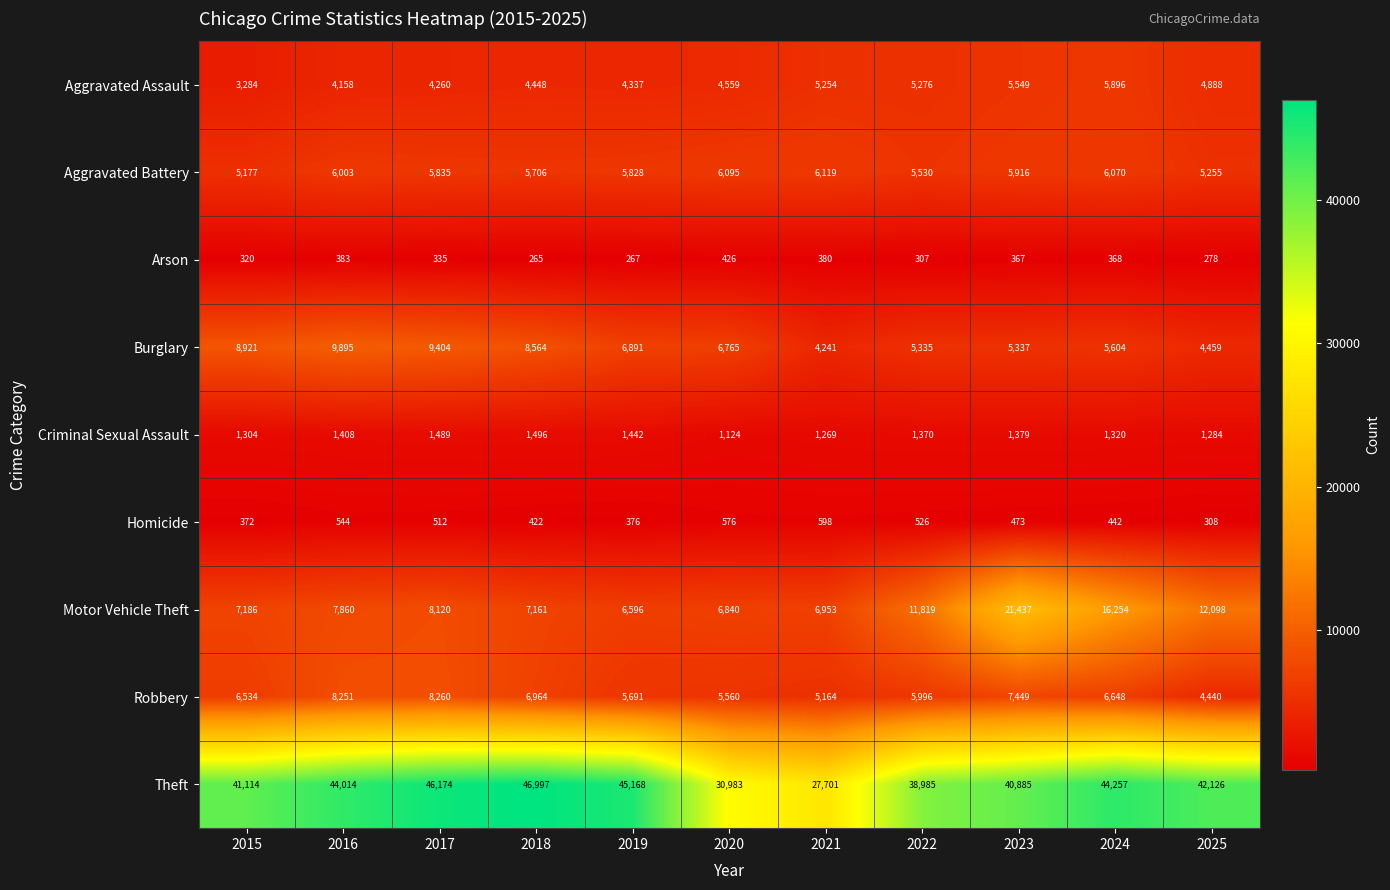

At how many categories does at least one series exceed 46011?

2